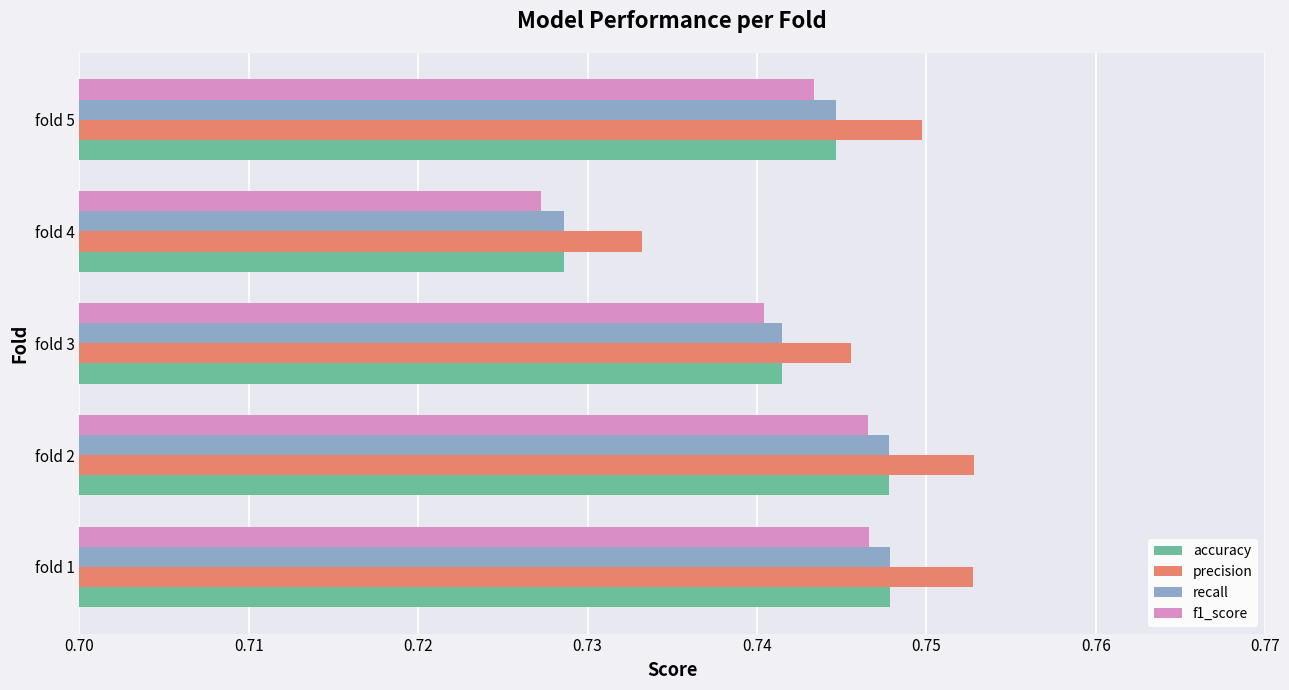

What is the sum of the accuracy values at fold 2 and fold 3?

1.5